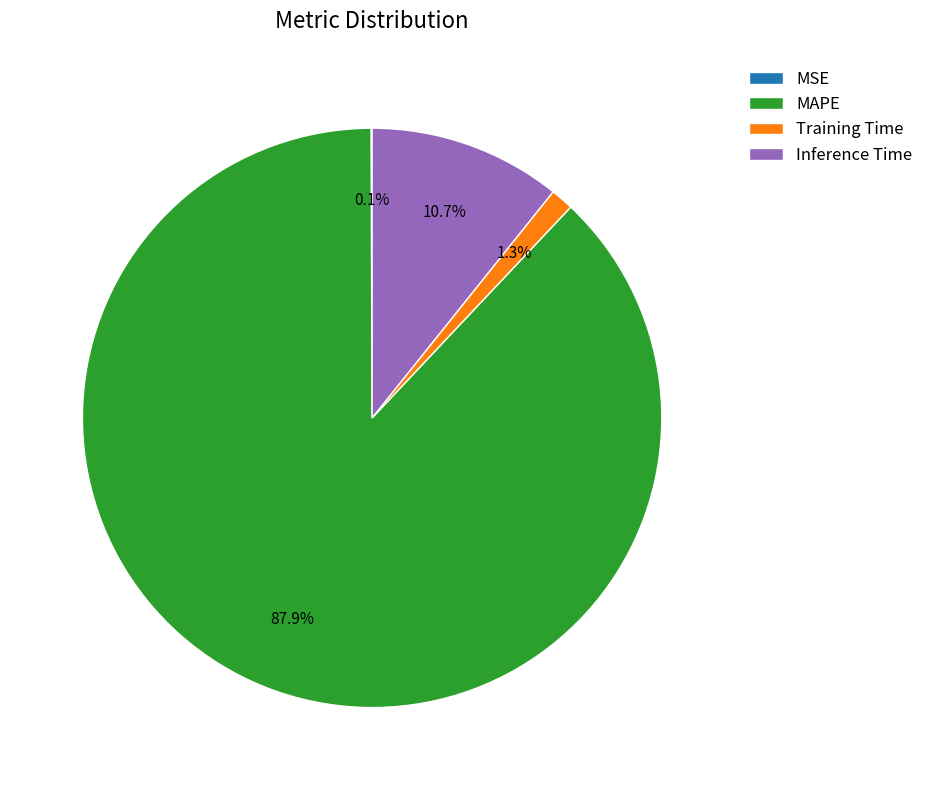

To the nearest percent, what is the average slice percentage?

25%